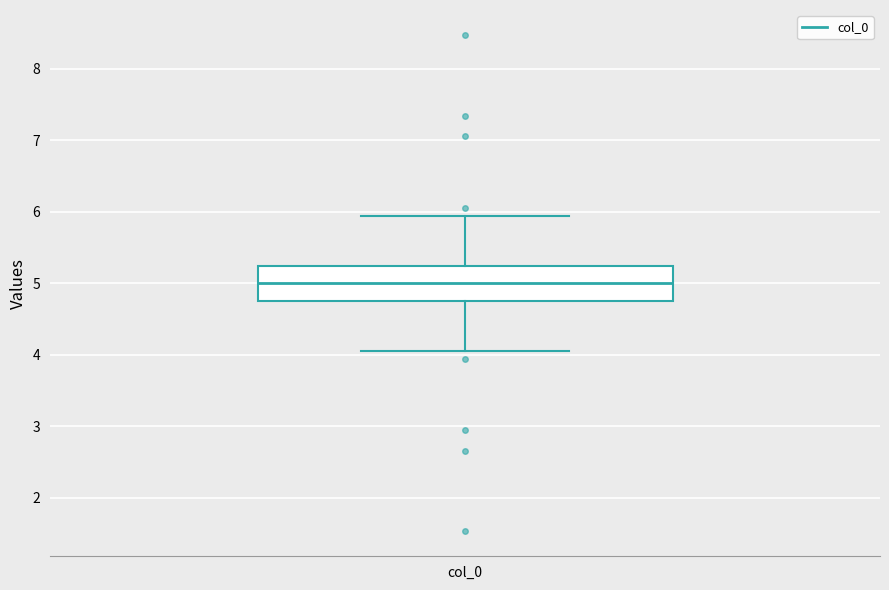

Read this box plot against the y-axis: the position of the median line, the range covered by the box, and the ends of both whiskers. The values are not printed on the chart, so give them approximately, as read against the axis.

median 5.0, box 4.8 to 5.2, whiskers 4.1 to 5.9